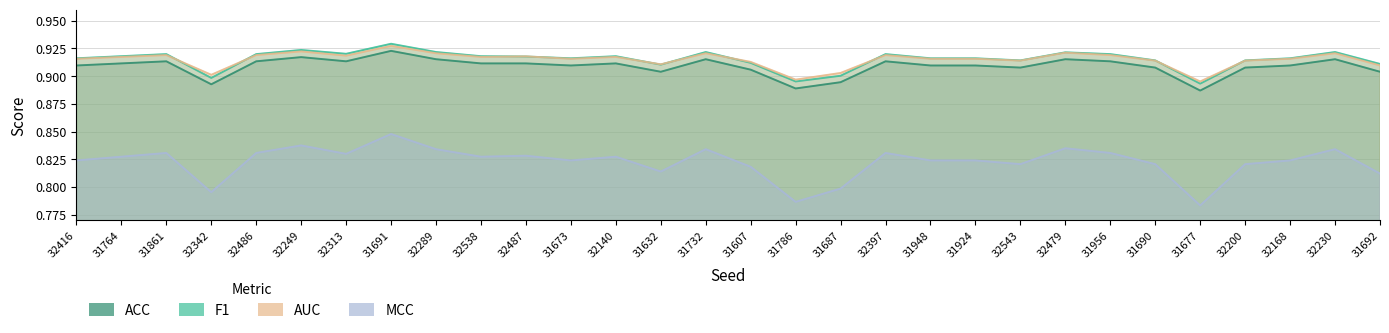

Is it true that F1 equals 0.9 at 31948?

True